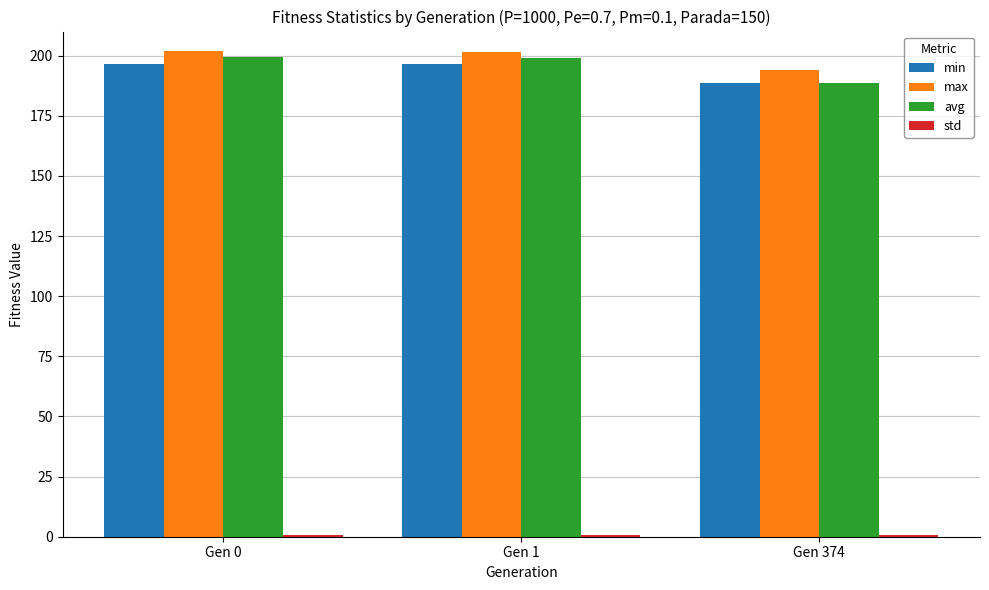

Which series has the largest total across all categories?

max